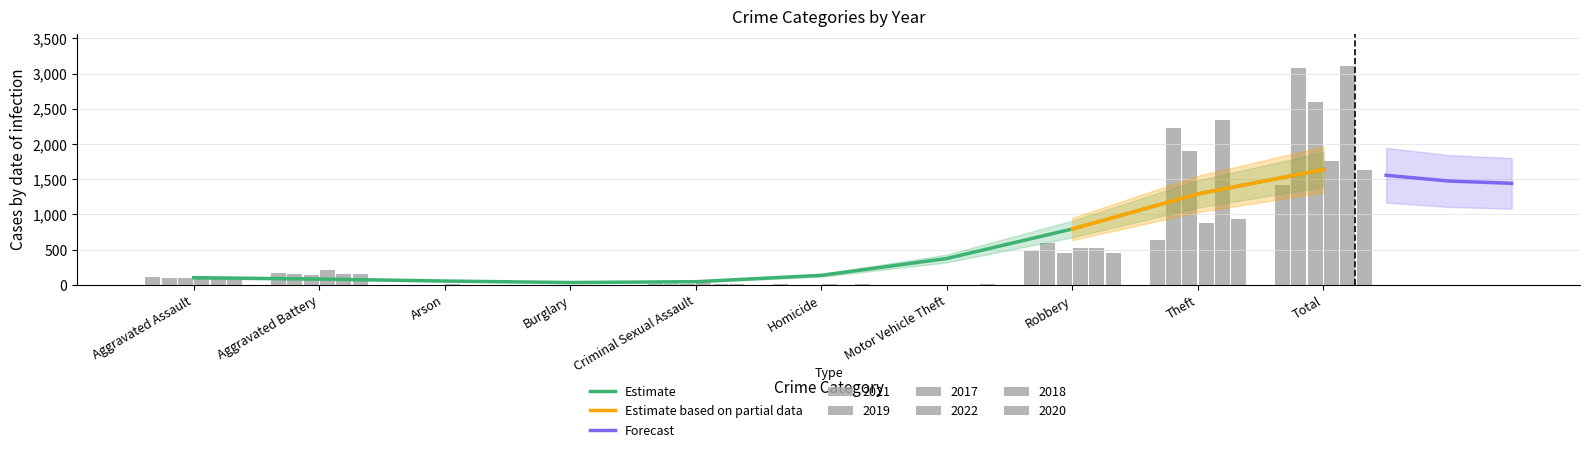

The Estimate series shows 792.1 at Robbery. True or false?

True